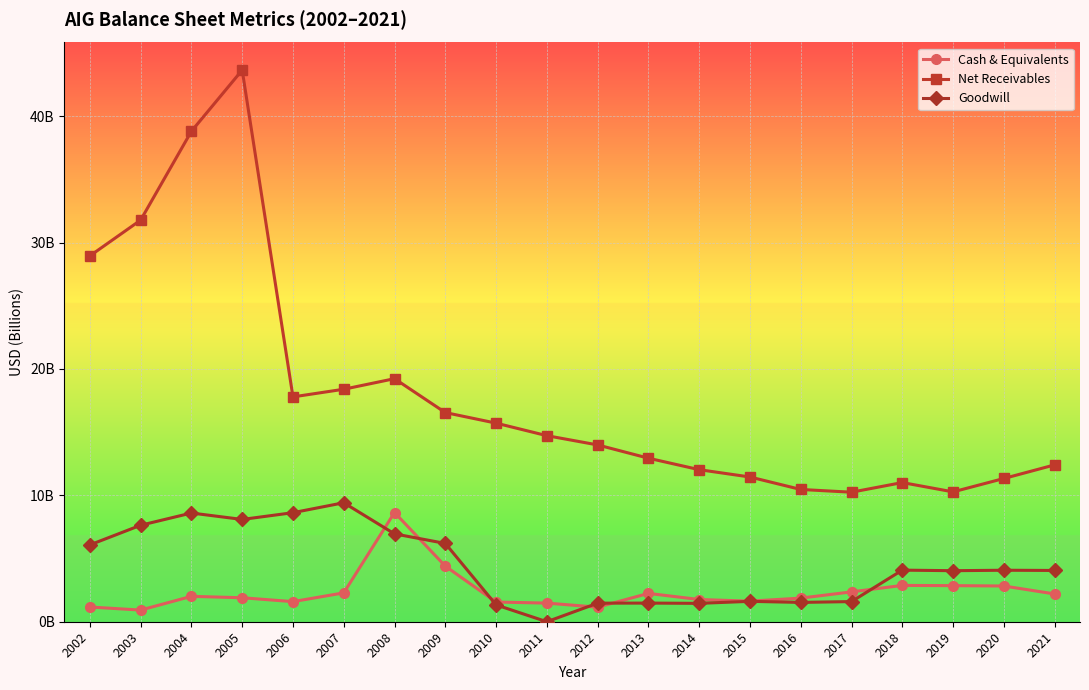

What are all the series names shown in the legend?

Cash & Equivalents, Net Receivables, Goodwill